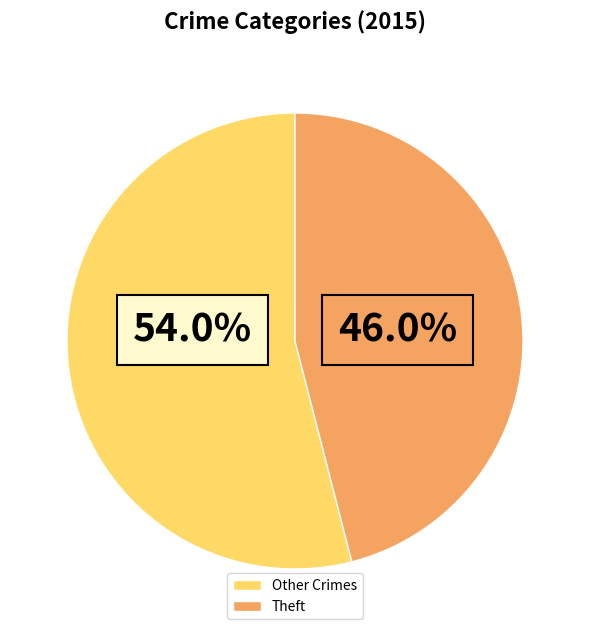

Approximately how many times larger is the value at Theft compared to Other Crimes?

0.9